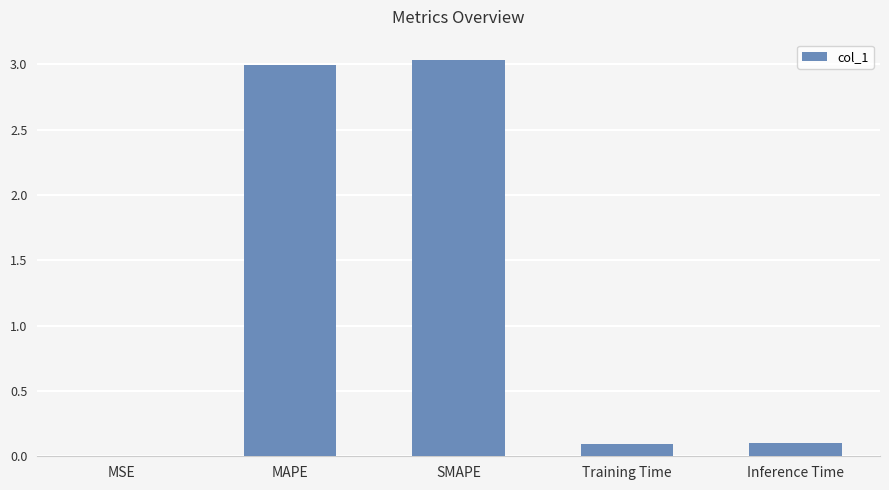

Which has a higher value, MSE or Training Time?

Training Time